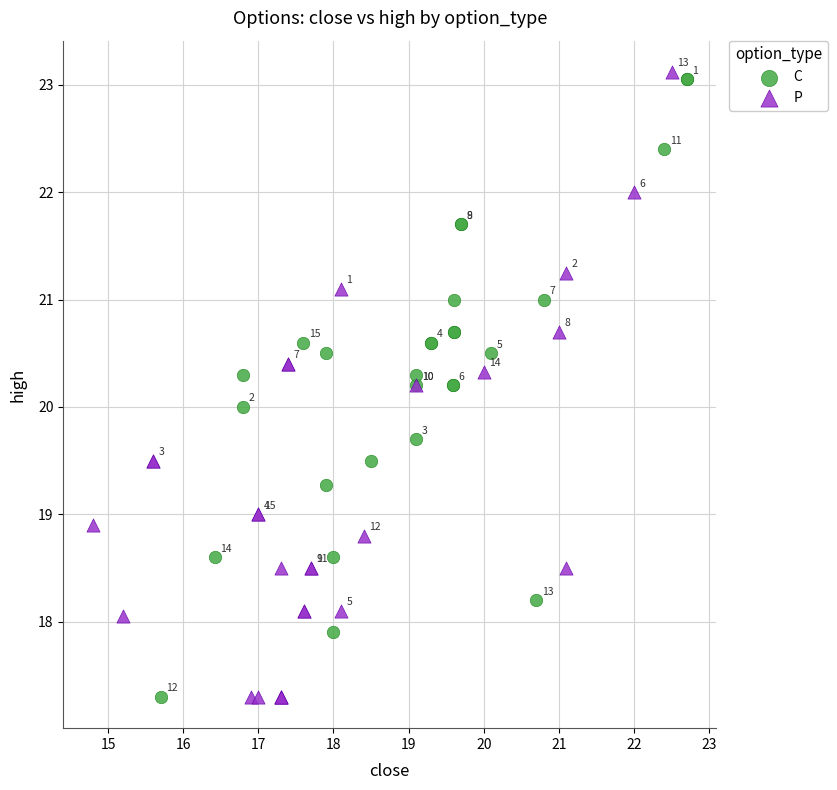

Which series has the widest spread of Y values?

P